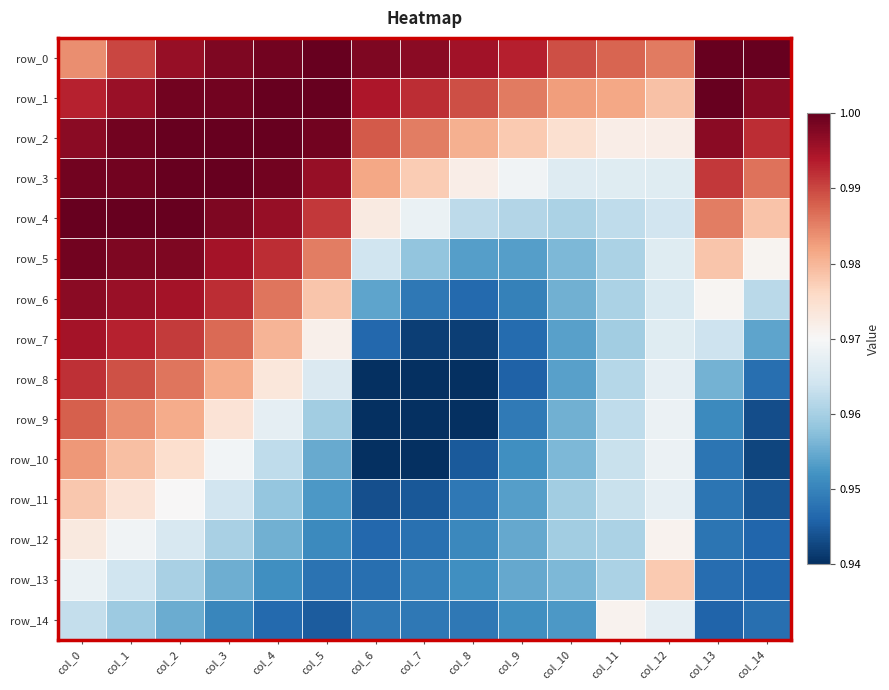

What is the maximum value shown in the chart?

1.0